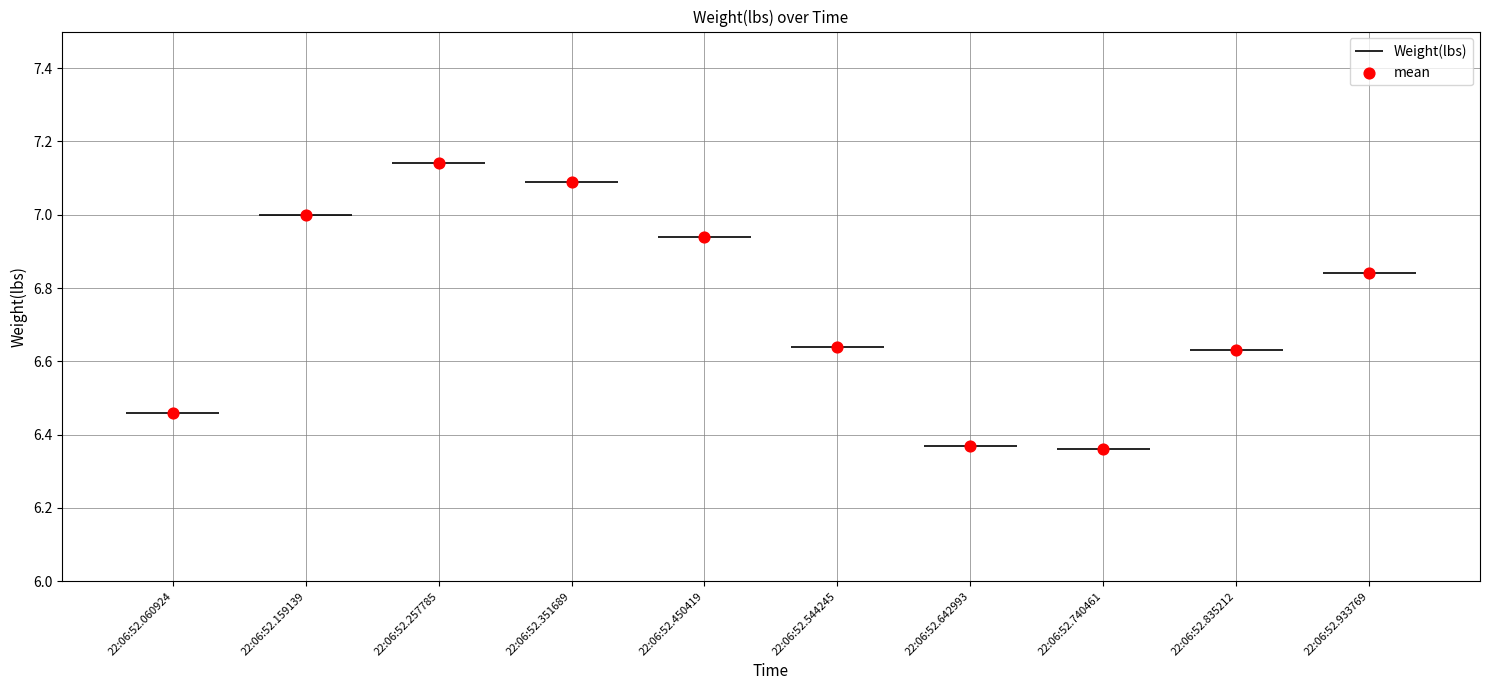

What is the change in value from 22:06:52.740461 to 22:06:52.835212?

+0.3